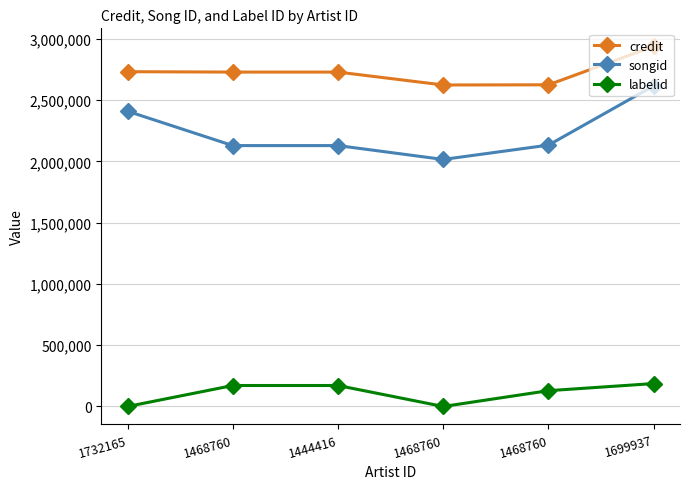

What are all the series names shown in the legend?

credit, songid, labelid